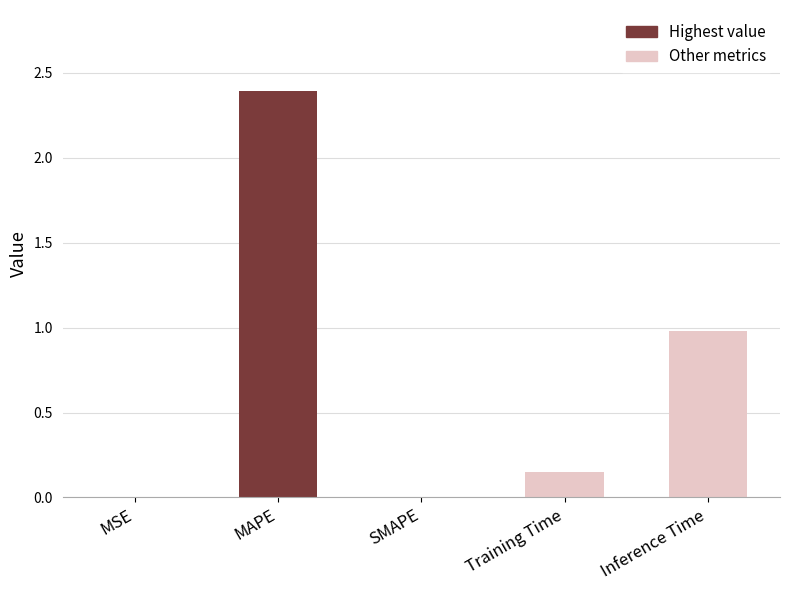

What is the change in value from SMAPE to Inference Time?

+1.0